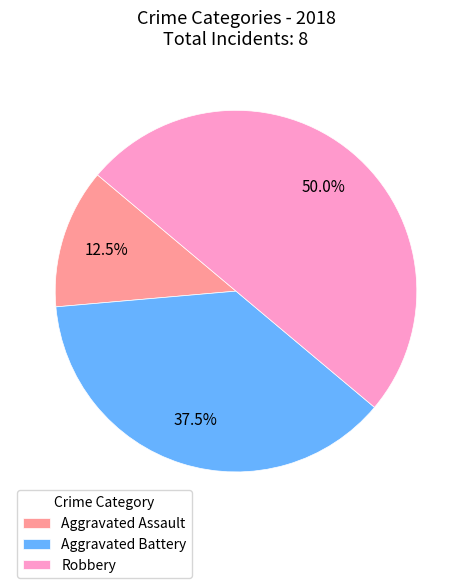

Count the number of slices in the pie.

3